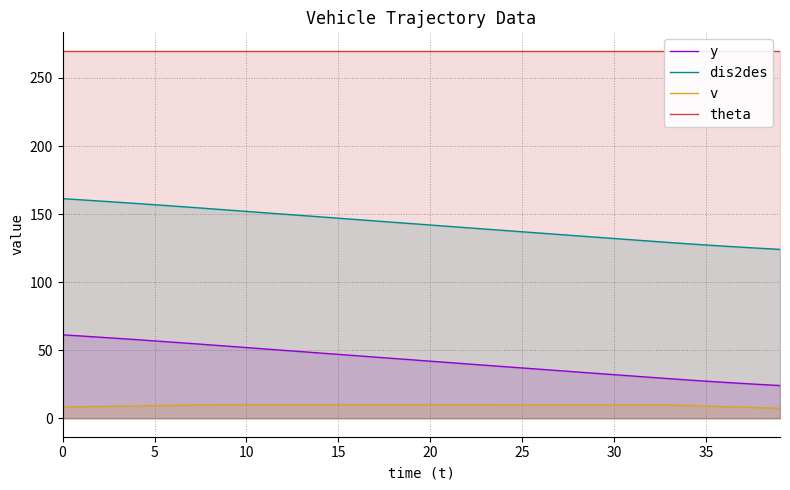

What is the maximum value for v?

10.0